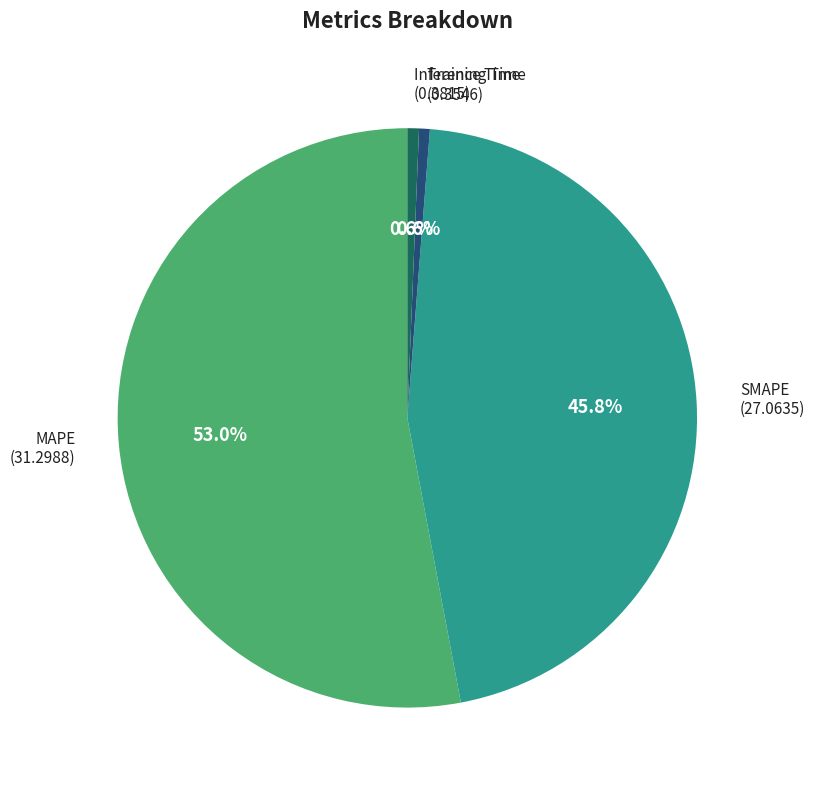

How many slices are in this pie chart?

4